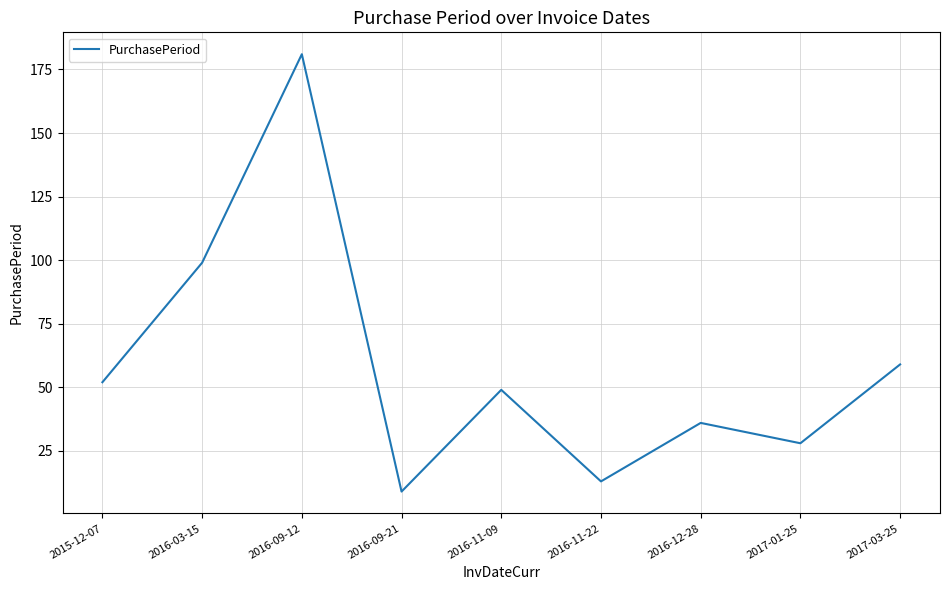

What is the maximum value shown in the chart?

181